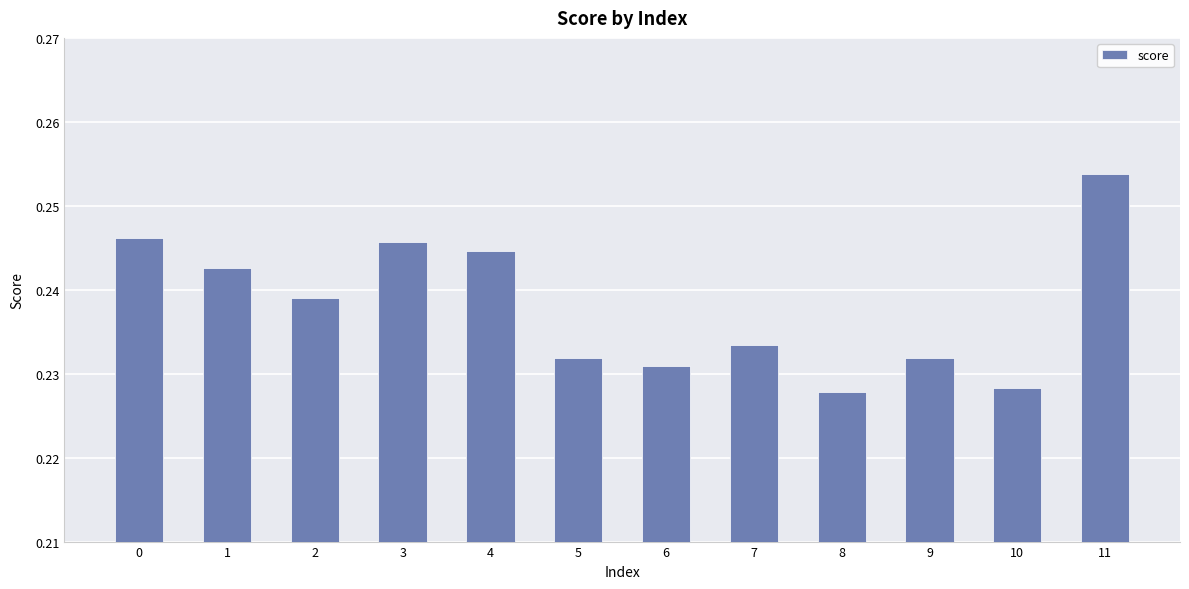

Which has a higher value, 10 or 5?

5